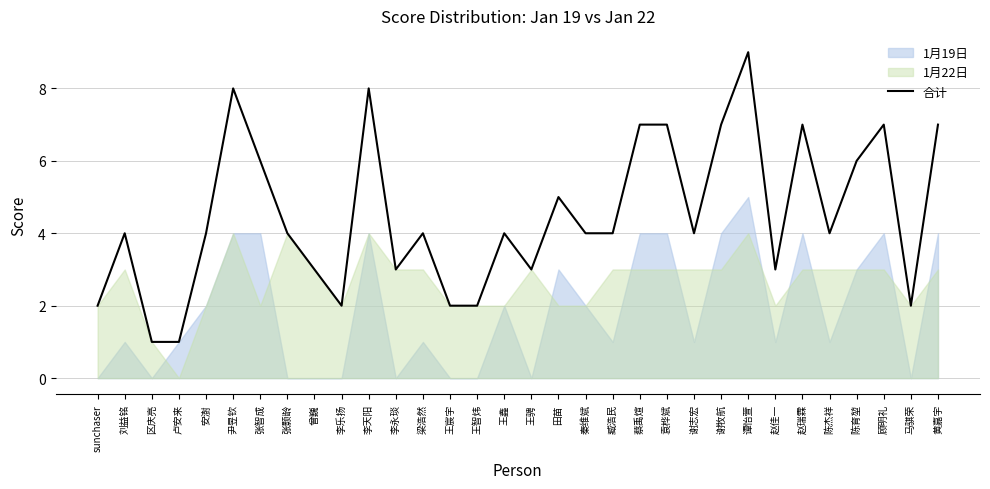

What is the greatest value displayed?

9